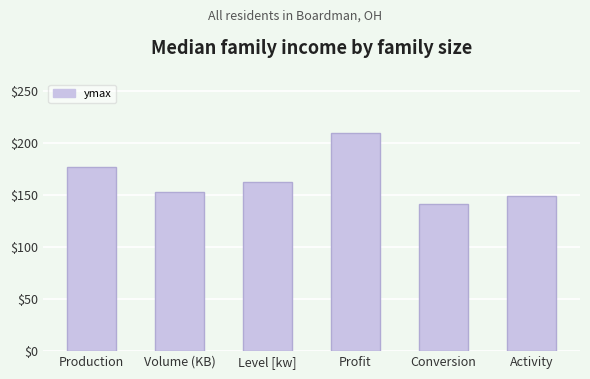

What is the ratio of the value at Activity to the value at Conversion?

1.1